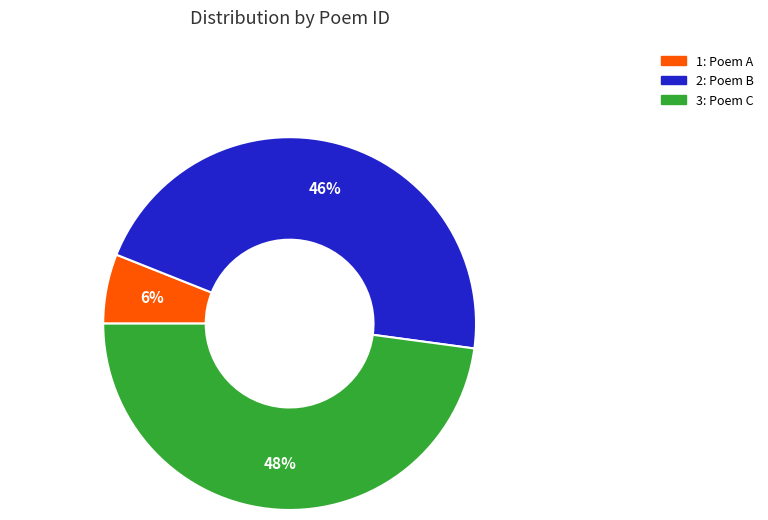

Count the number of slices in the pie.

3